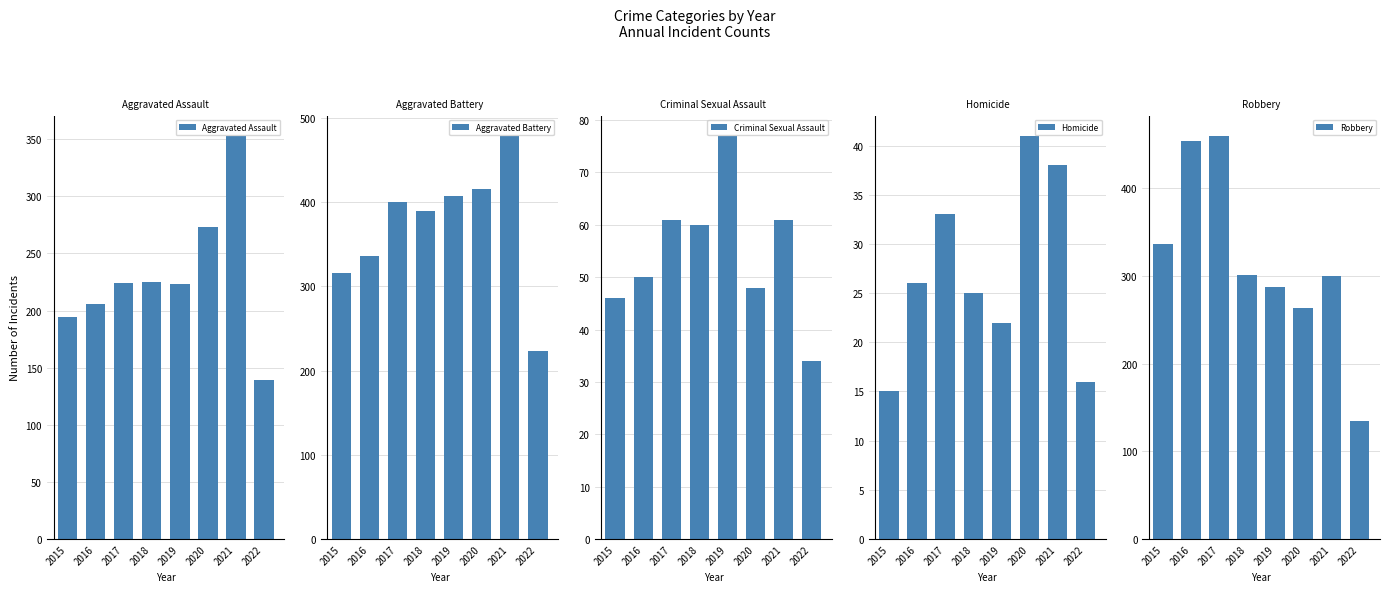

Reading left to right, what are all the values shown in this chart?

Aggravated Assault: 194	206	224	225	223	273	353	139
Aggravated Battery: 316	336	400	389	407	416	479	223
Criminal Sexual Assault: 46	50	61	60	77	48	61	34
Homicide: 15	26	33	25	22	41	38	16
Robbery: 337	454	460	301	287	263	300	135